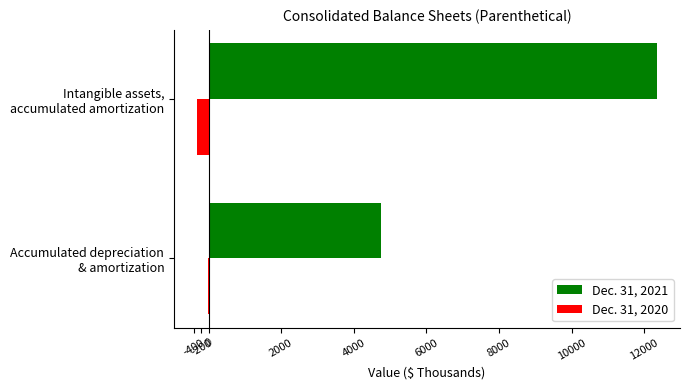

What is the sum of all Dec. 31, 2020 values?

-321